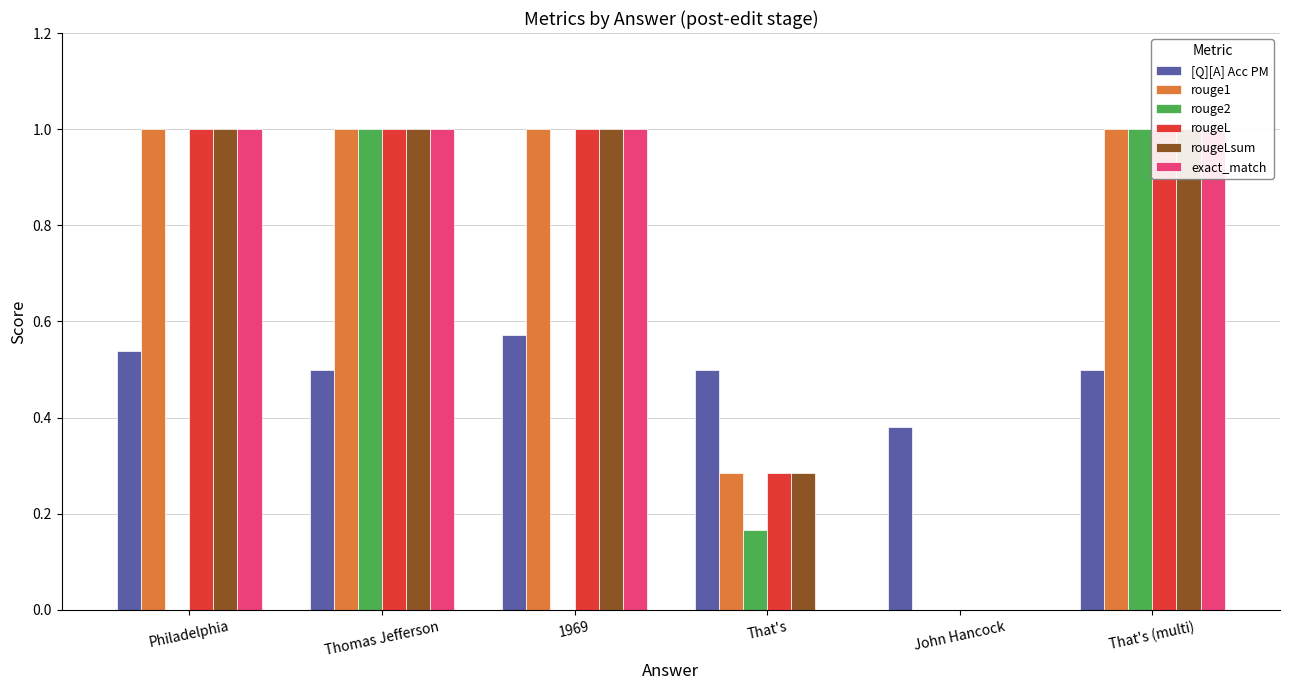

Reading right to left, what are all the values shown in this chart?

[Q][A] Acc PM: 0.5	0.4	0.5	0.6	0.5	0.5
rouge1: 1.0	0.0	0.3	1.0	1.0	1.0
rouge2: 1.0	0.0	0.2	0.0	1.0	0.0
rougeL: 1.0	0.0	0.3	1.0	1.0	1.0
rougeLsum: 1.0	0.0	0.3	1.0	1.0	1.0
exact_match: 1.0	0.0	0.0	1.0	1.0	1.0